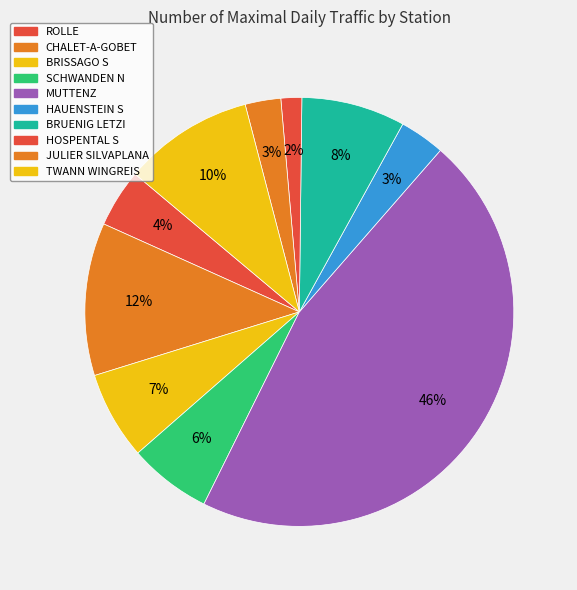

To the nearest percent, what portion does SCHWANDEN N represent?

6%